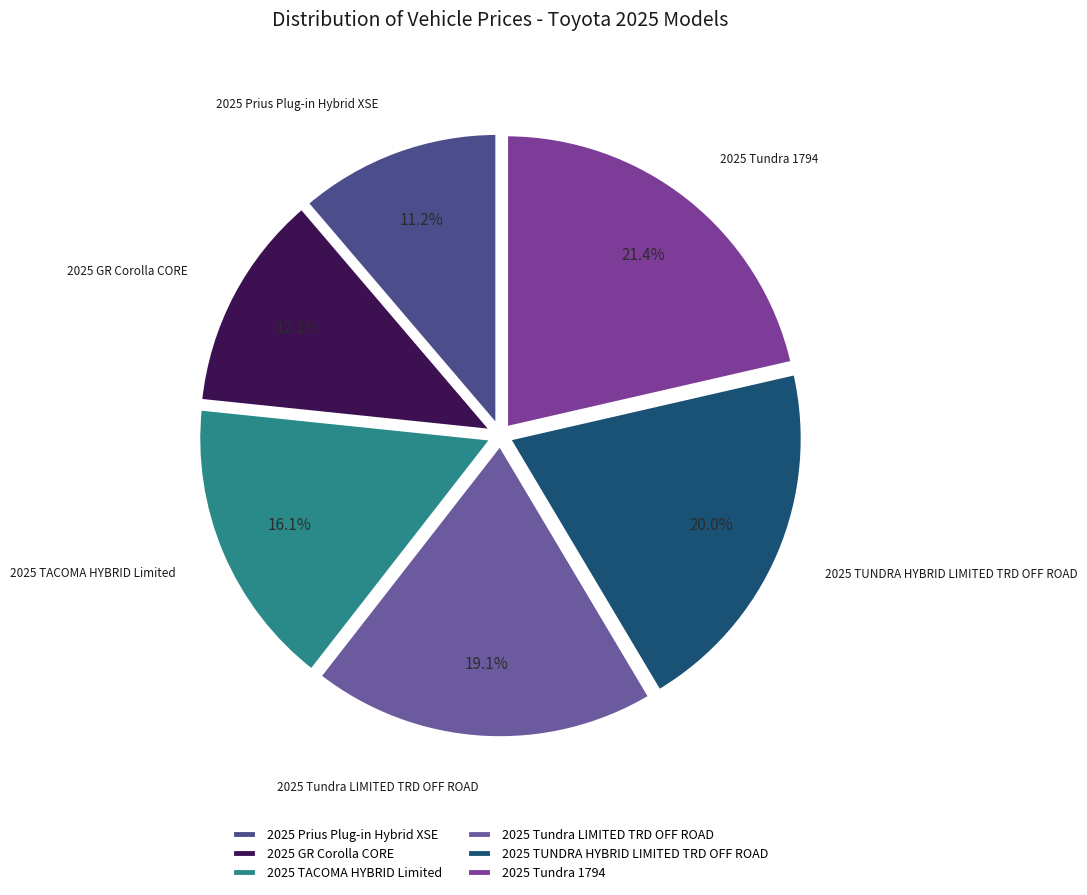

Is the sum of 2025 TACOMA HYBRID Limited and 2025 Tundra LIMITED TRD OFF ROAD greater than half?

No